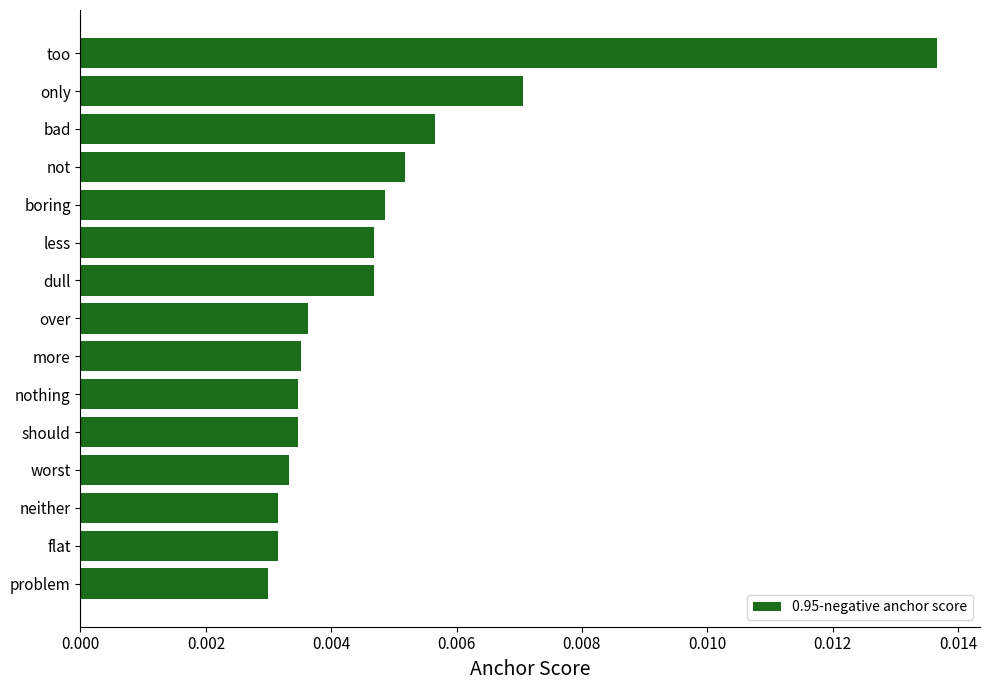

Between more and not, which is larger?

not